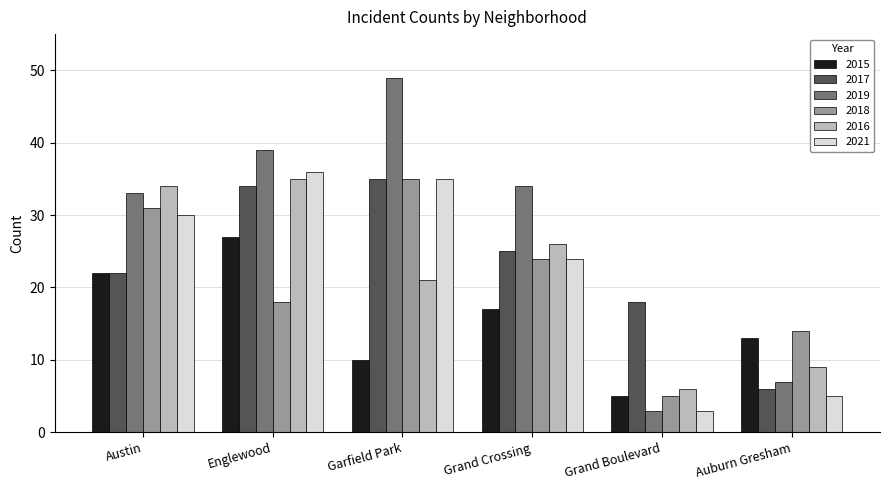

At which label is 2016 closest to 20?

Garfield Park